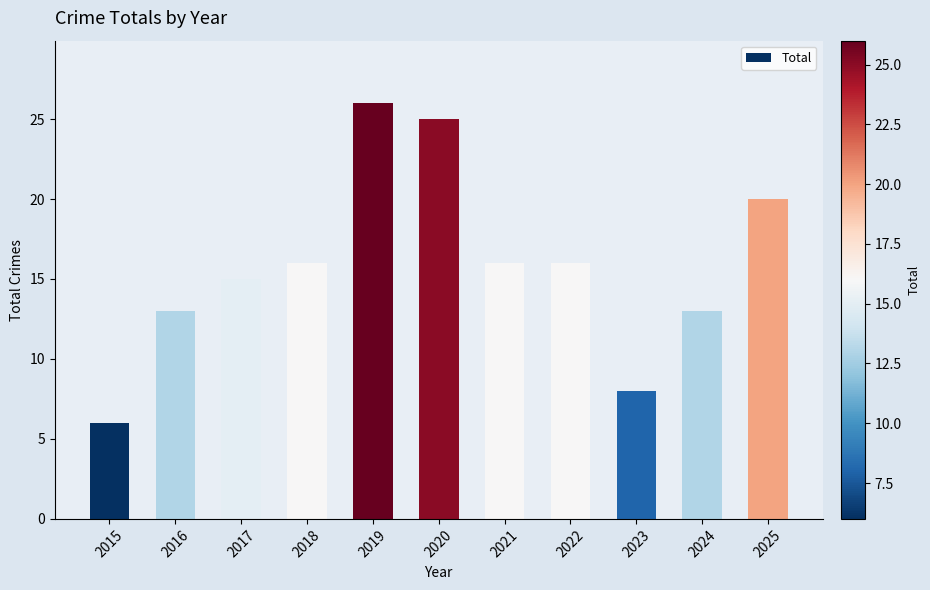

How many categories are shown in the chart?

11